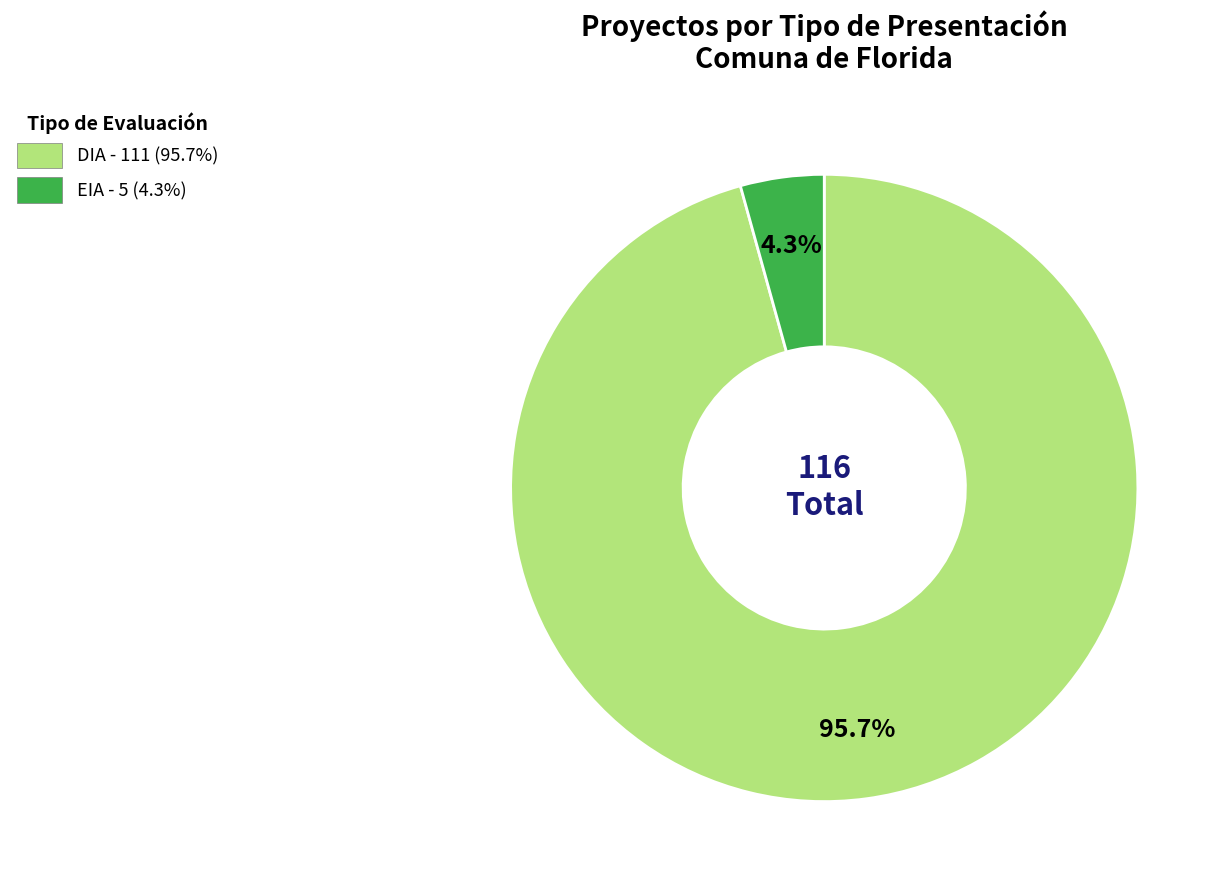

Rank the categories by value from lowest to highest.

EIA, DIA